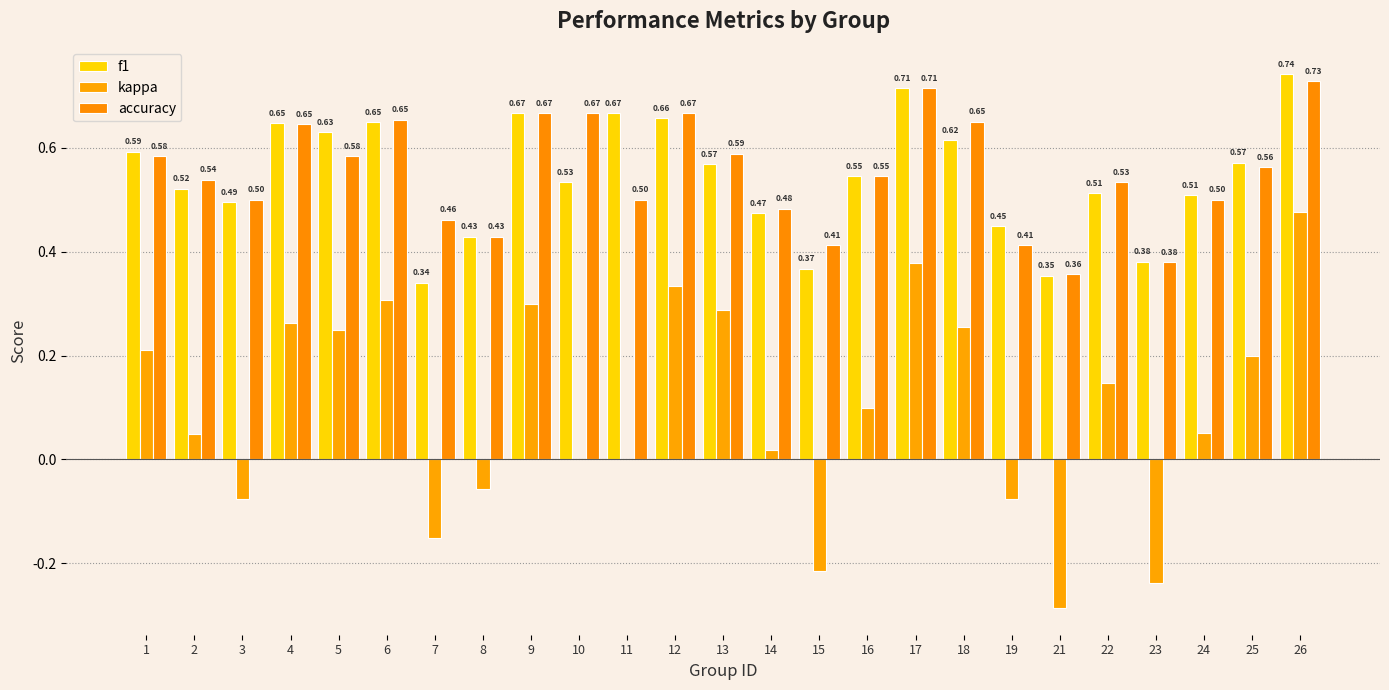

The value of kappa at 6 is 0.4. True or false?

False